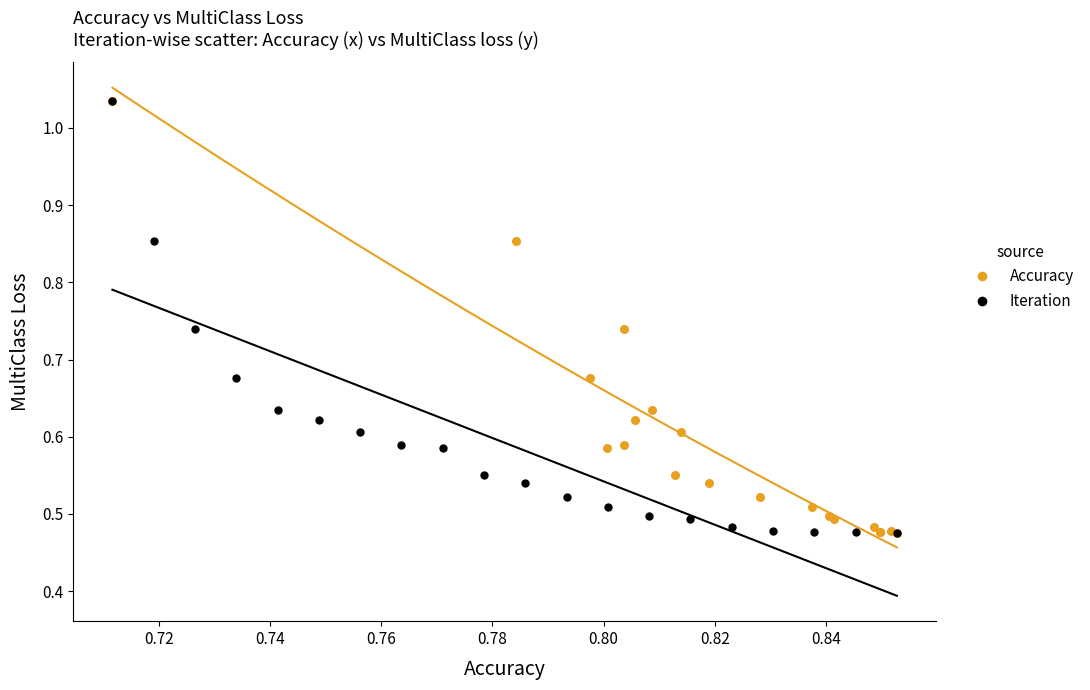

What are all the series names shown in the legend?

Accuracy, Iteration